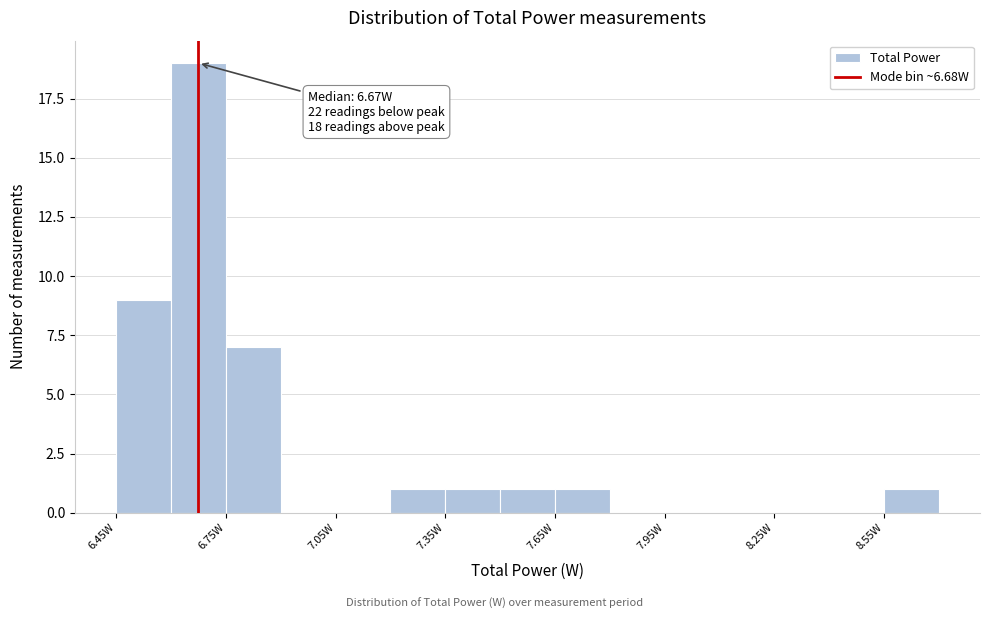

Around what value on the x-axis is the tallest bar? Give the approximate position of its centre, as read against the axis.

6.70